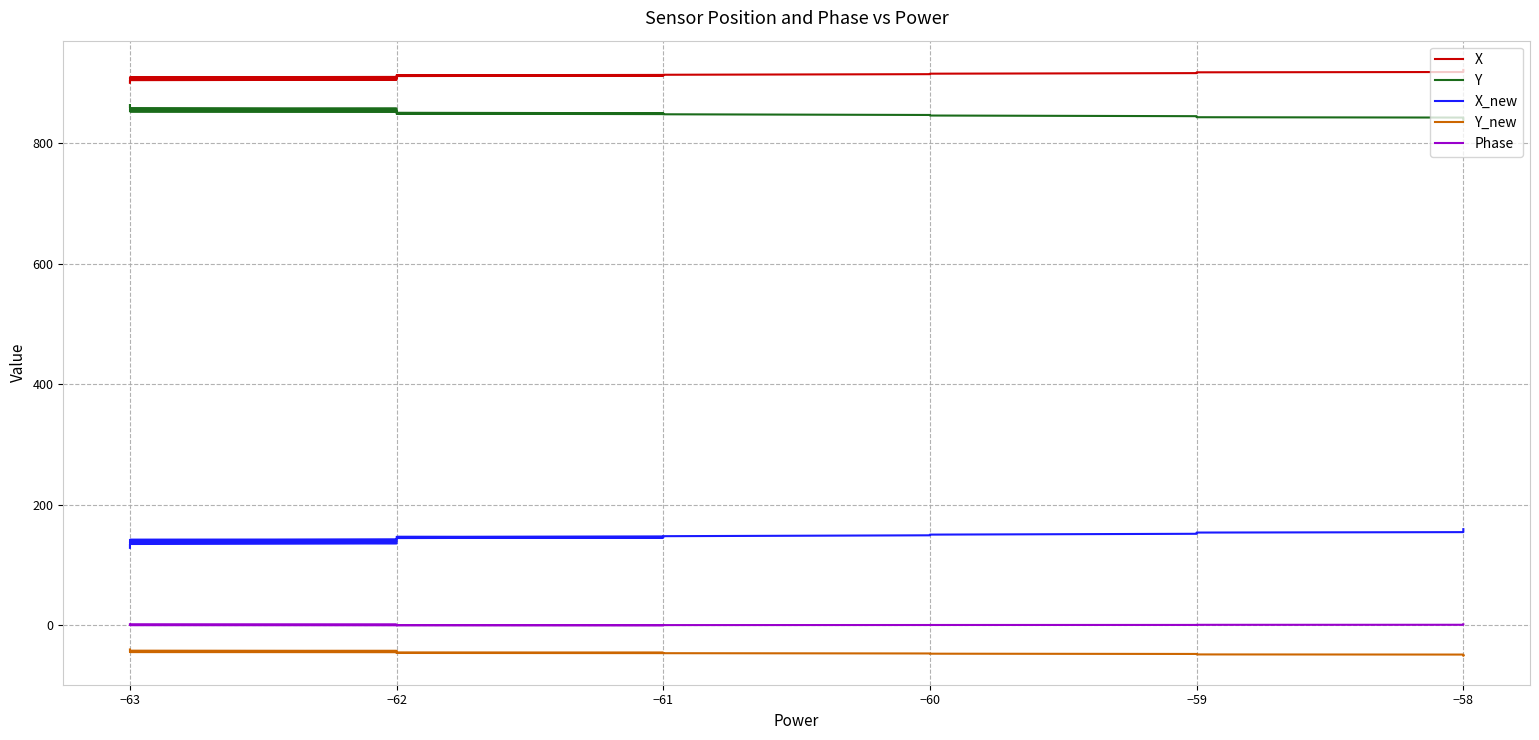

What is the label of the 16th point from the left?

−62